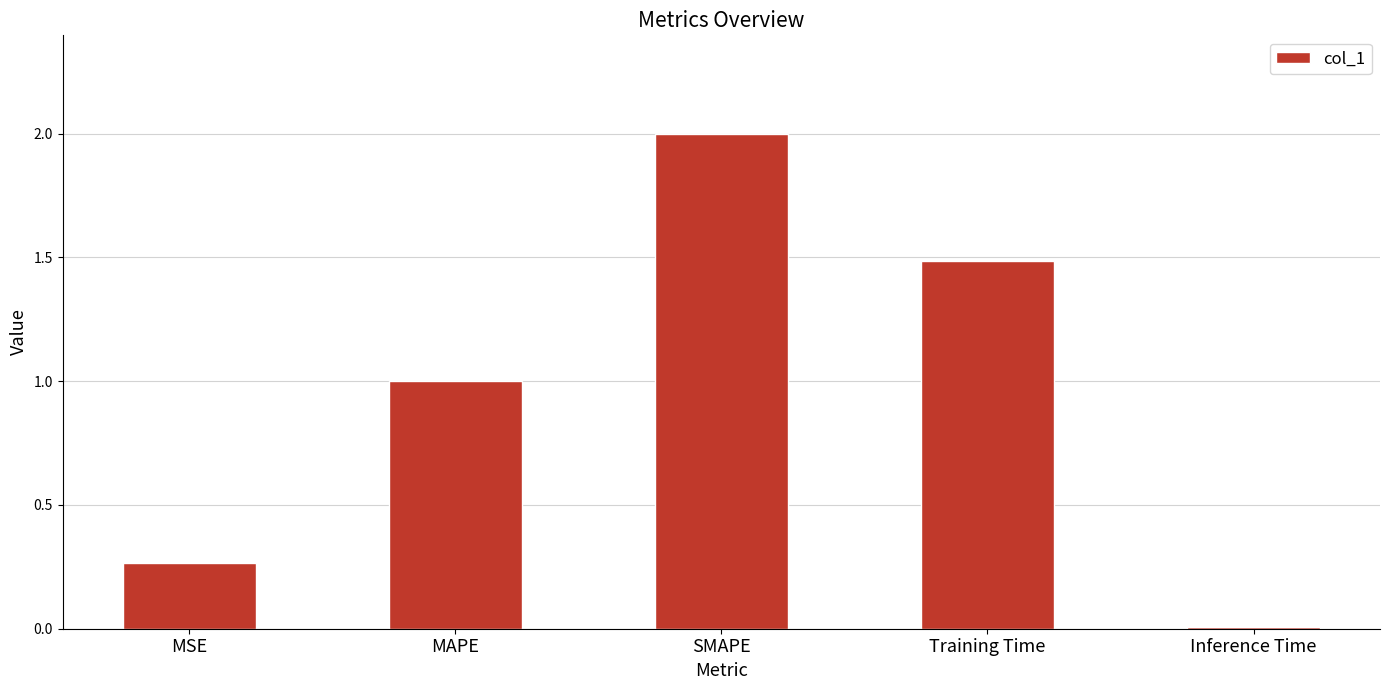

Rank the categories by value from lowest to highest.

Inference Time, MSE, MAPE, Training Time, SMAPE